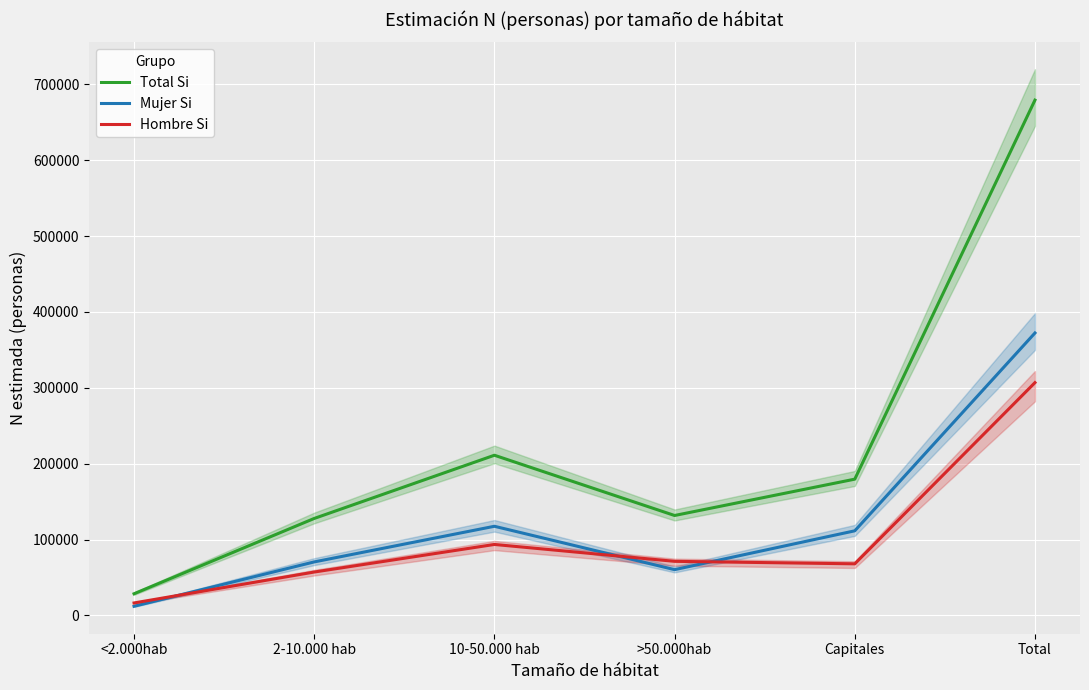

At Capitales, list the series in order from largest to smallest.

Total Si, Mujer Si, Hombre Si